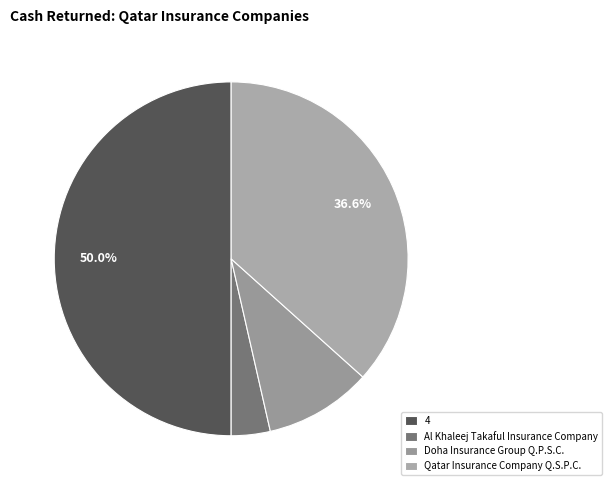

What portion of the pie excludes Qatar Insurance Company Q.S.P.C.?

63.4%